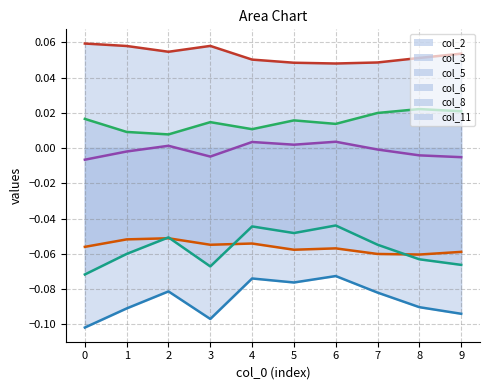

Count the number of categories in the chart.

10